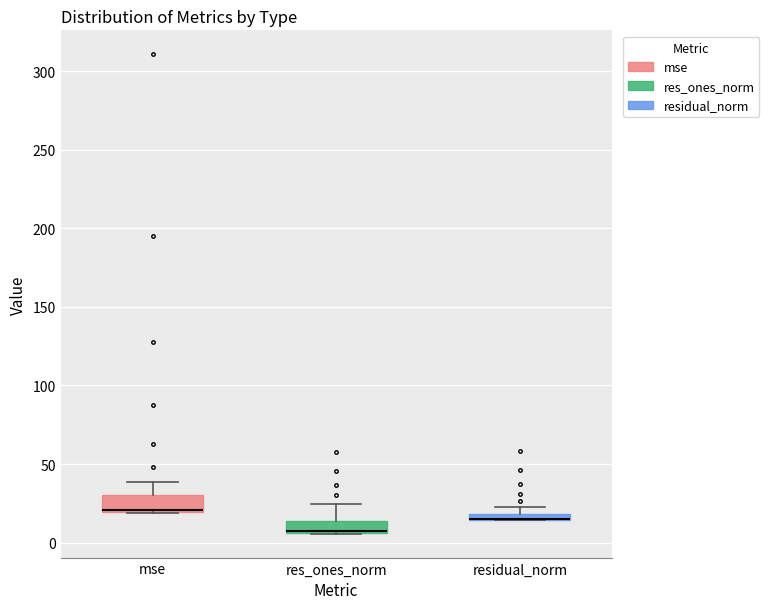

Where is the lower edge of the box for residual_norm on the y-axis? The values are not printed on the chart, so give them approximately, as read against the axis.

15